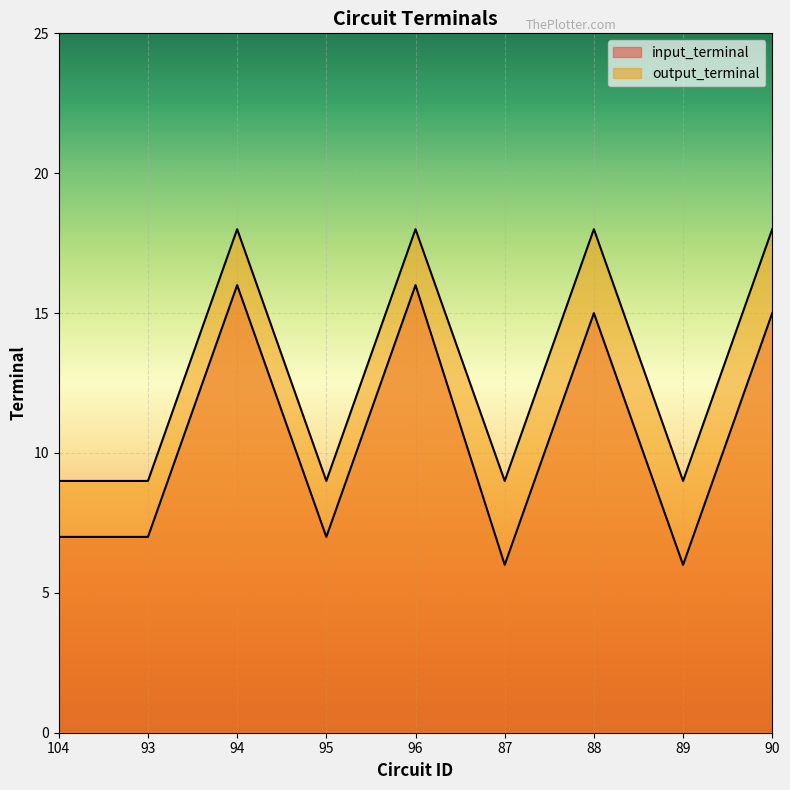

True or false: output_terminal has a value of 2 at 89.

False